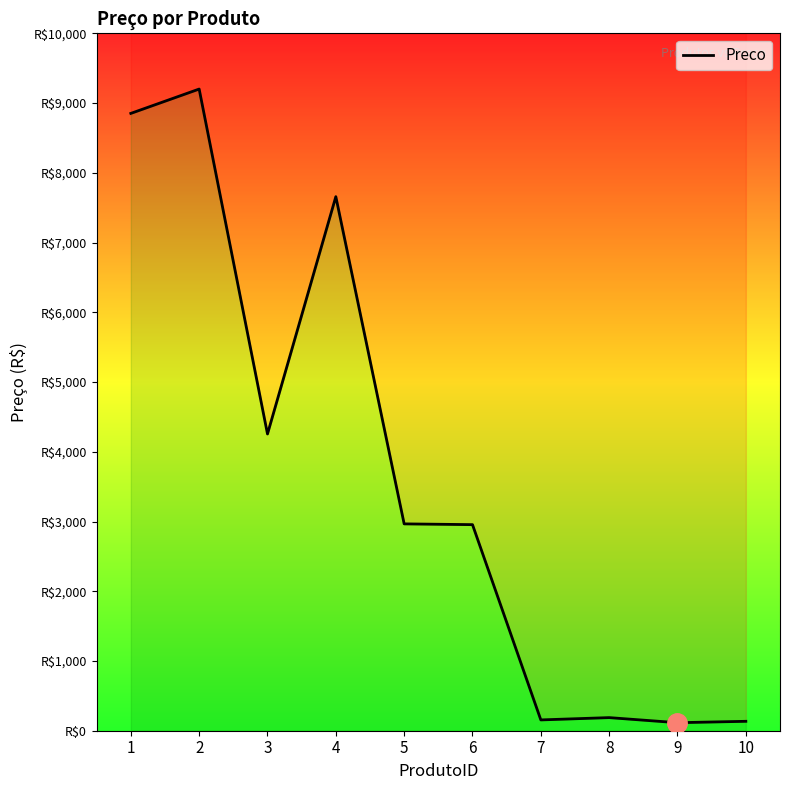

Which has a higher value, 2 or 8?

2